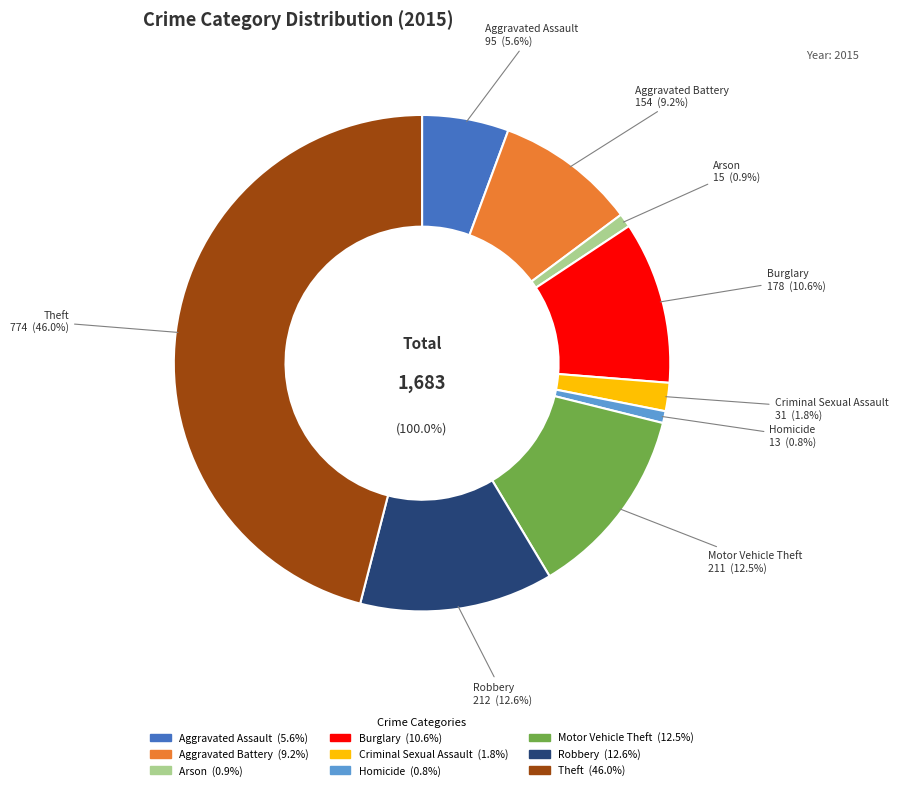

To the nearest percent, what is the average slice percentage?

11%